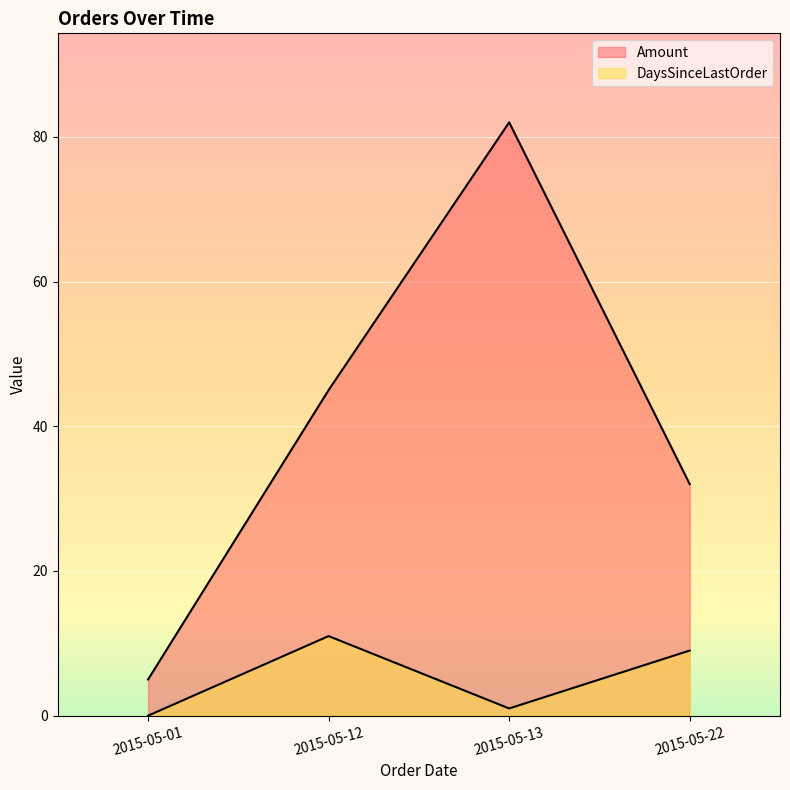

Rank the categories by Amount value from highest to lowest.

2015-05-13, 2015-05-12, 2015-05-22, 2015-05-01